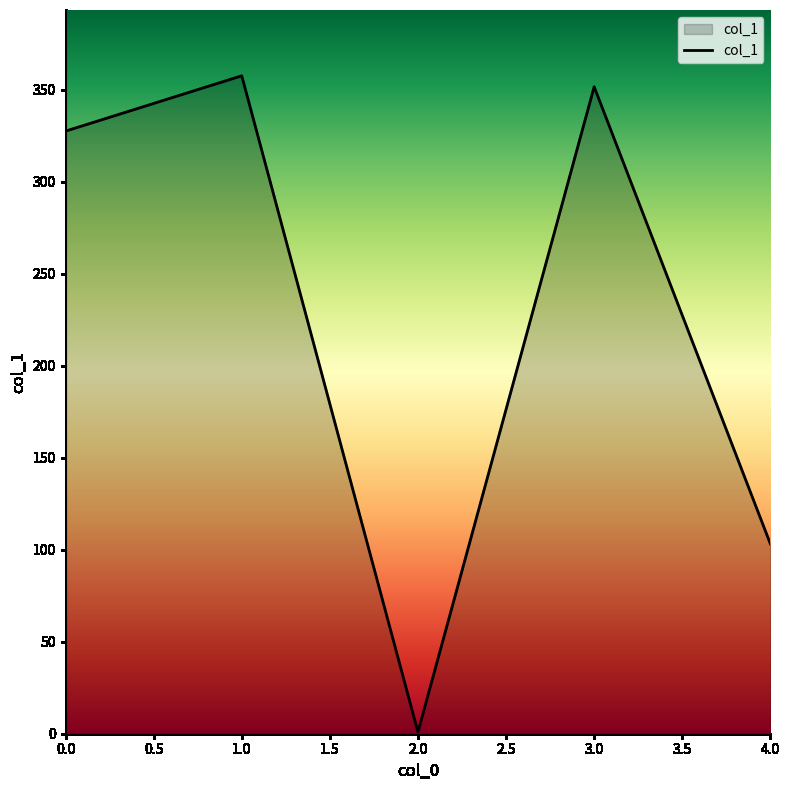

Where is the first local maximum?

1.0